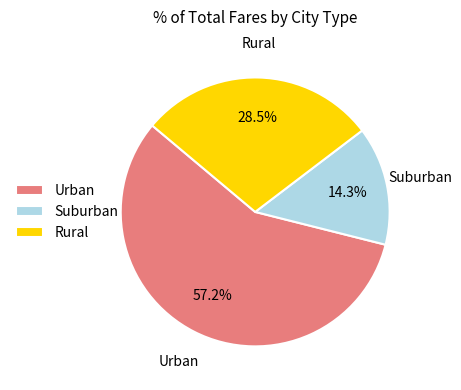

How many segments does this pie chart have?

3